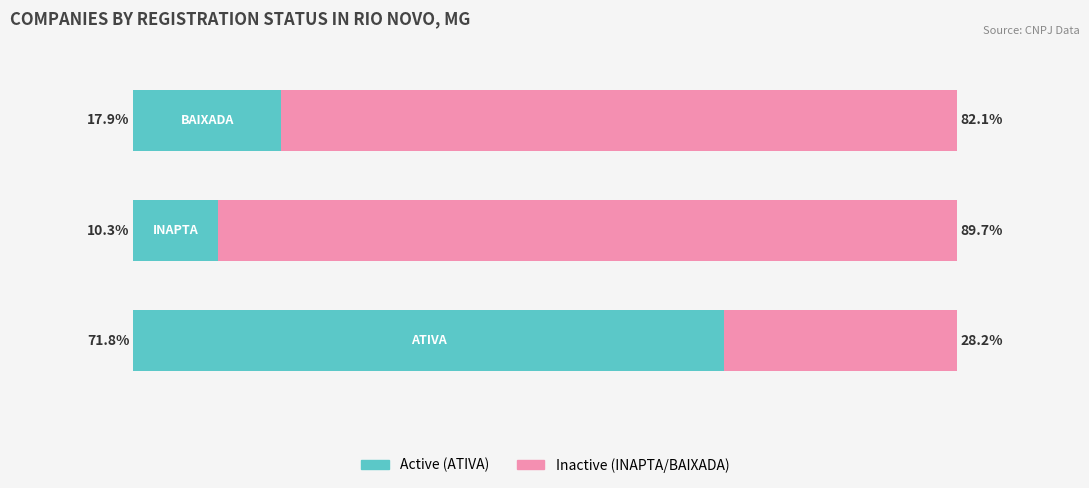

What are all the series names shown in the legend?

Active (ATIVA), Inactive (INAPTA/BAIXADA)